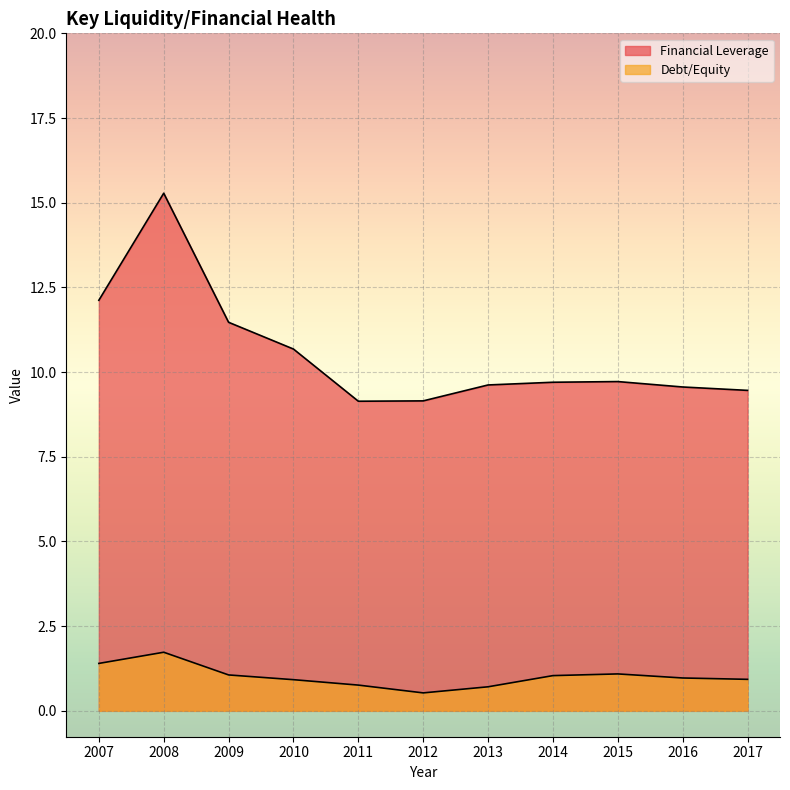

List the series in order of their overall mean, highest first.

Financial Leverage, Debt/Equity